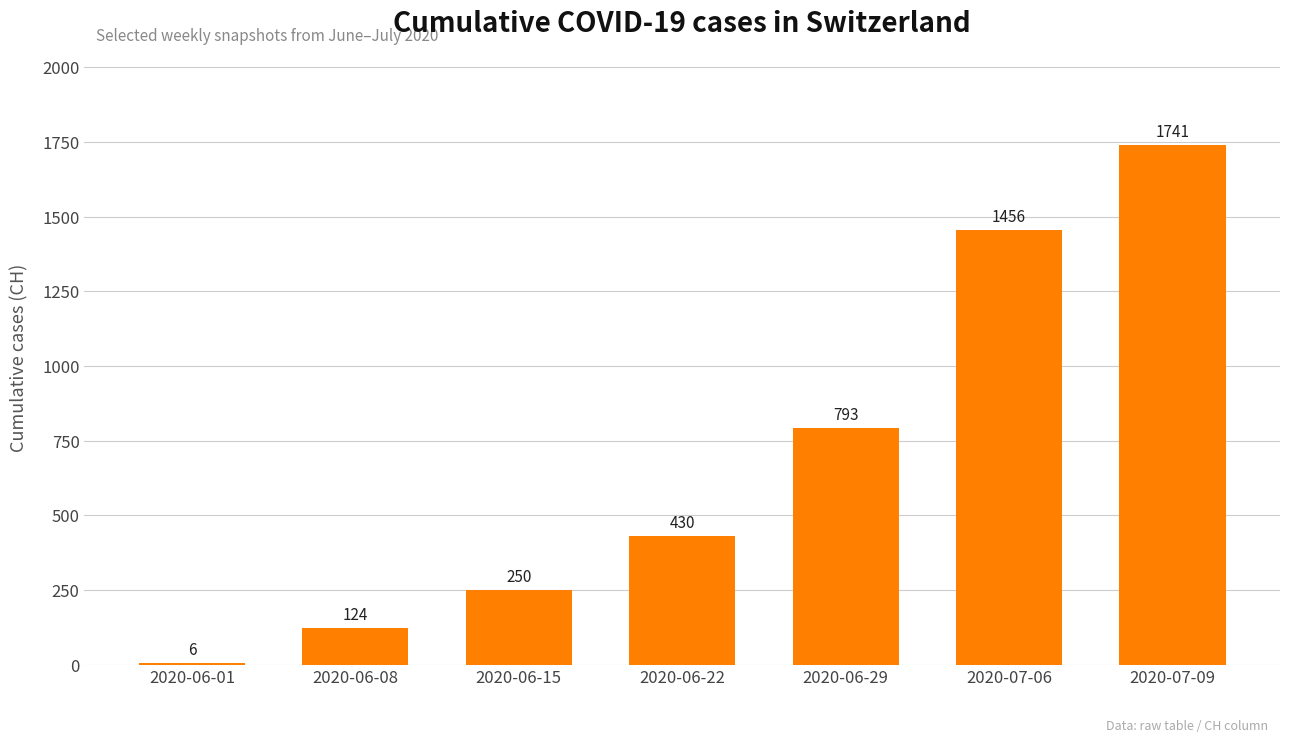

What is the greatest value displayed?

1741